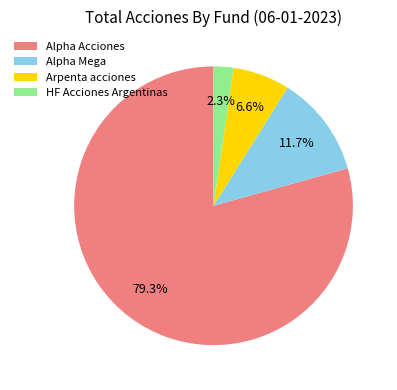

Rank the categories by value from lowest to highest.

HF Acciones Argentinas, Arpenta acciones, Alpha Mega, Alpha Acciones